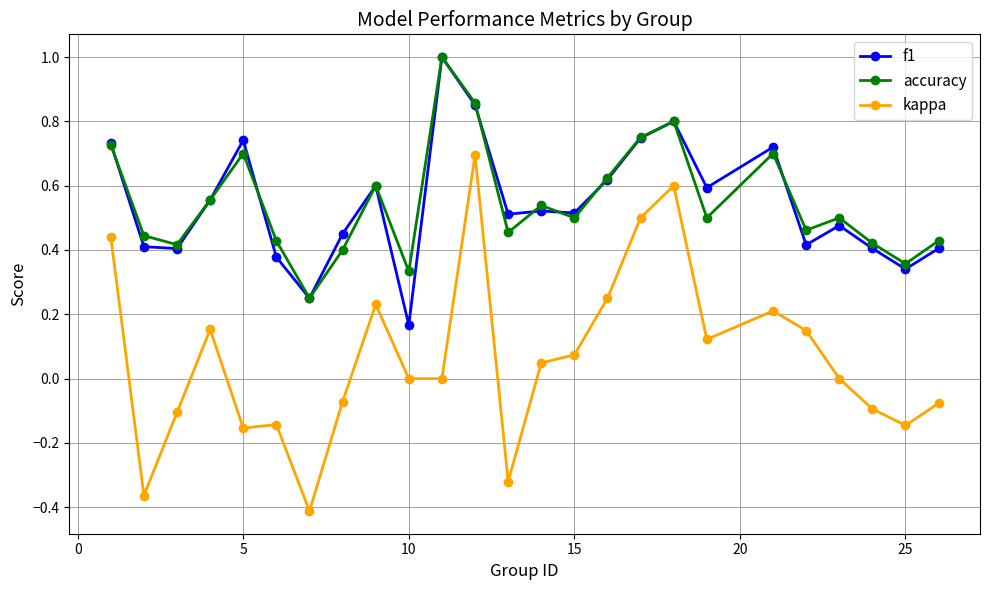

True or false: f1 and kappa cross at least once.

False